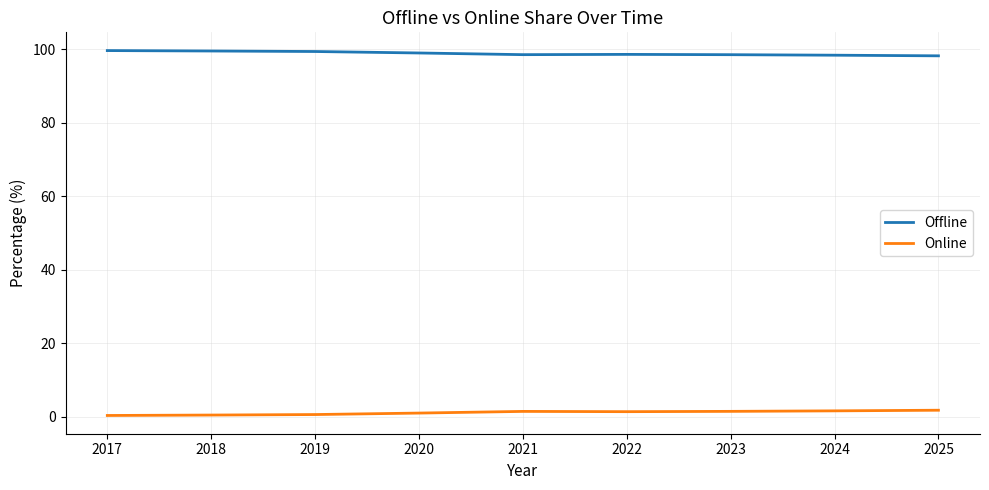

Is it true that Offline equals 99.5 at 2018?

True